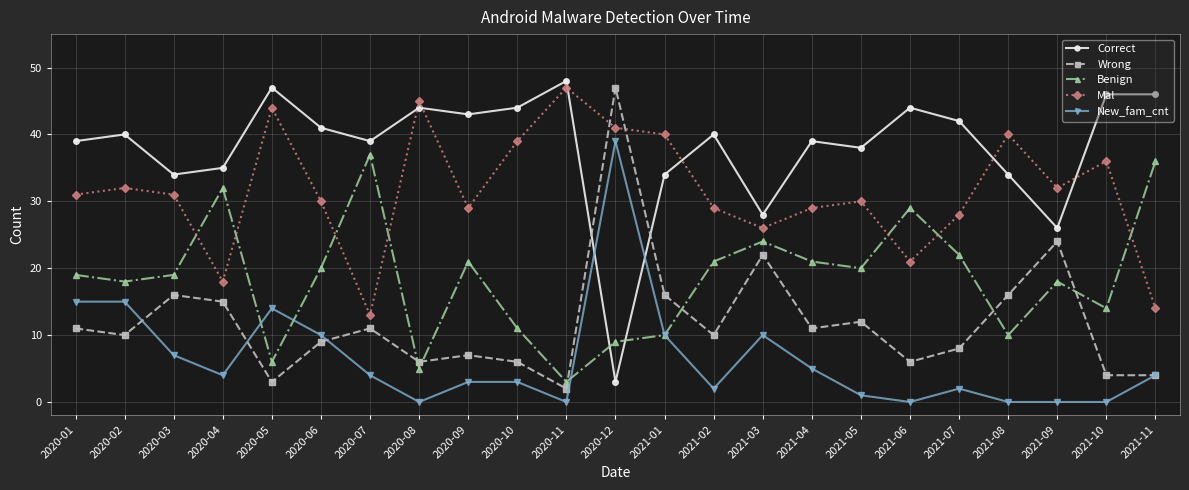

True or false: Benign has more than 0 interior local peaks.

True